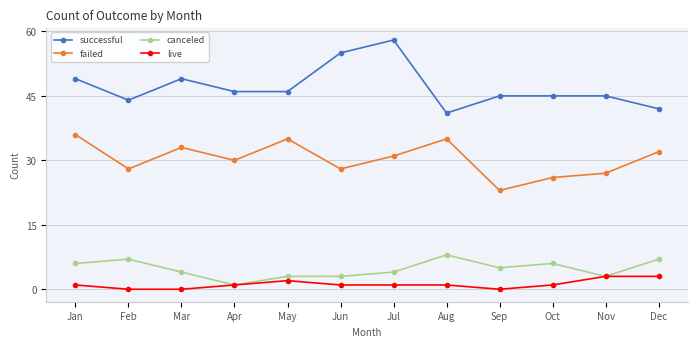

Which series has the largest total across all categories?

successful